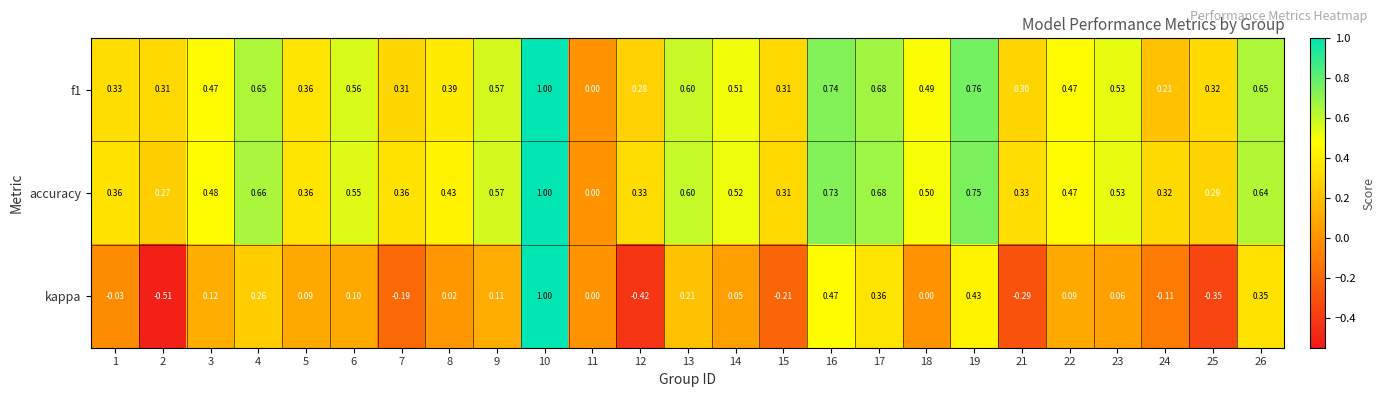

Which series has the largest total across all categories?

accuracy